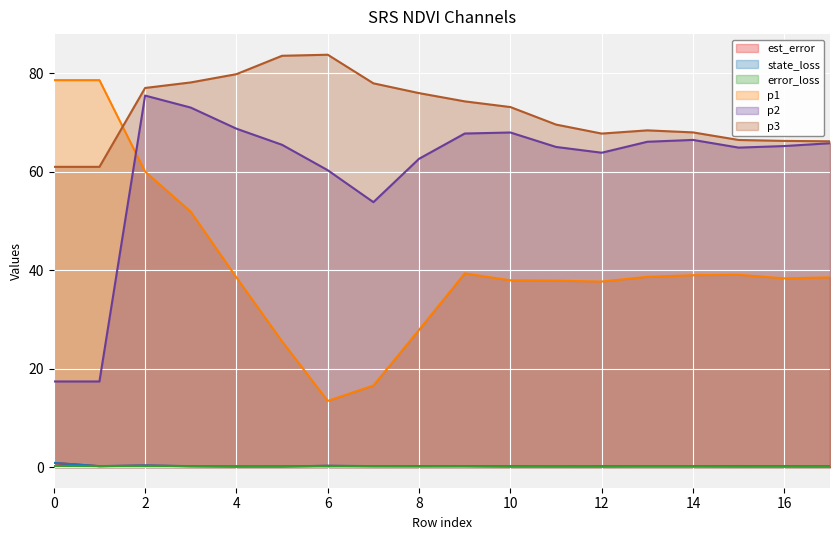

Is it true that state_loss equals 0.2 at 12?

False